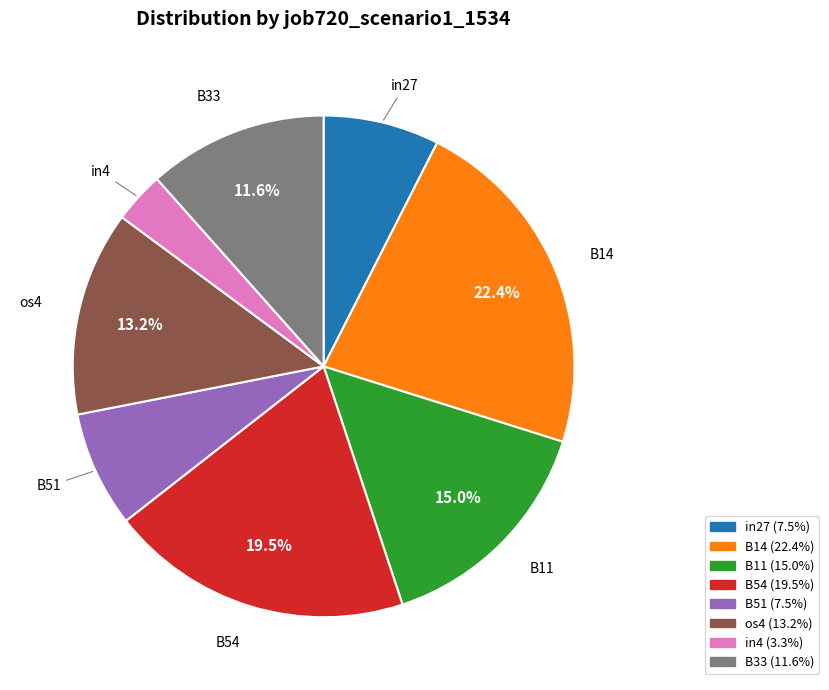

Is B14 the majority of the pie?

No